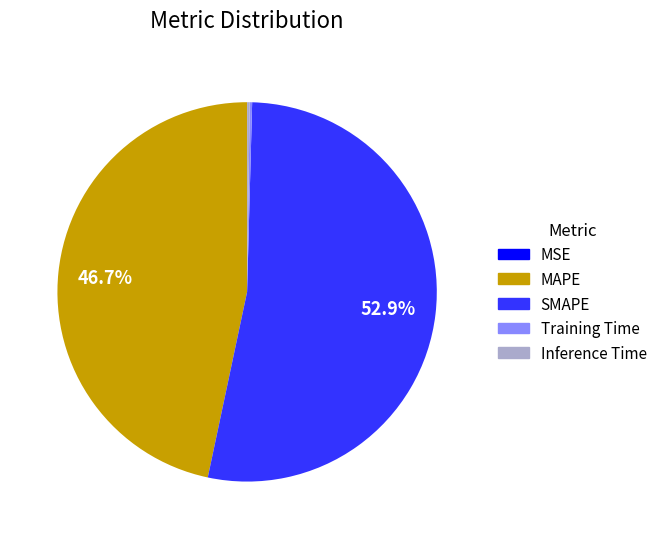

Between SMAPE and MAPE, which is larger?

SMAPE